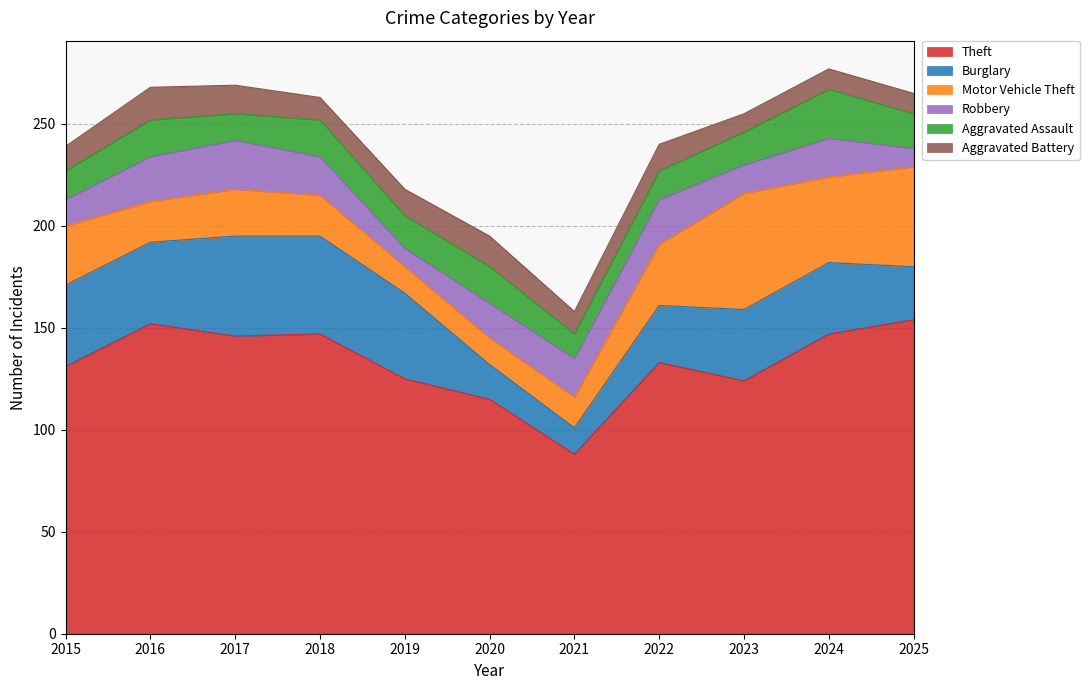

Reading right to left, what are all the values shown in this chart?

Theft: 154	147	124	133	88	115	125	147	146	152	131
Burglary: 26	35	35	28	13	17	42	48	49	40	40
Motor Vehicle Theft: 49	42	57	30	15	13	13	20	23	20	29
Robbery: 9	19	14	22	19	17	9	19	24	22	13
Aggravated Assault: 17	24	16	14	12	18	16	18	13	18	14
Aggravated Battery: 10	10	9	13	11	15	13	11	14	16	12